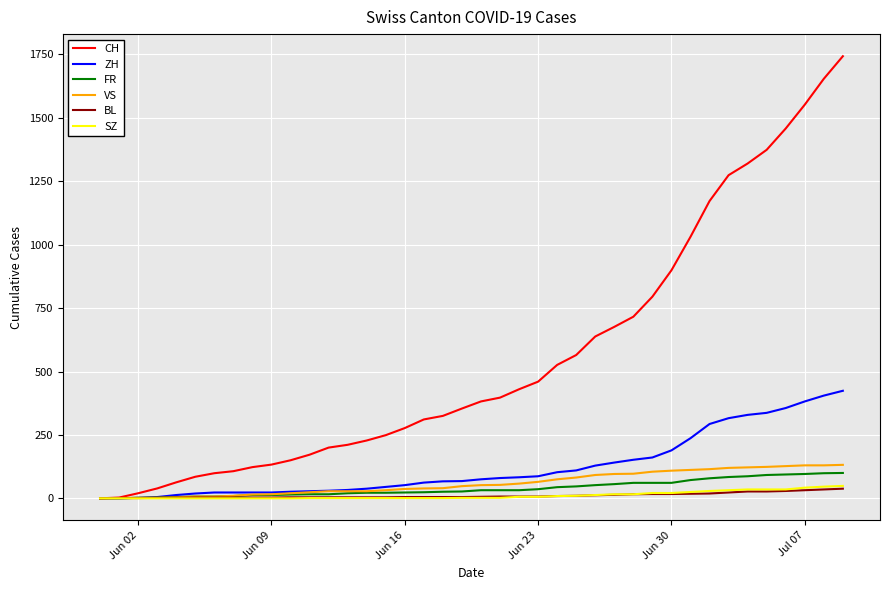

Which series has the largest range (max minus min)?

CH